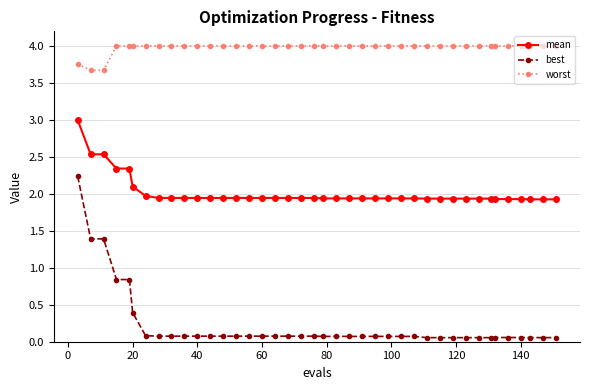

List the series in order of their overall mean, highest first.

worst, mean, best